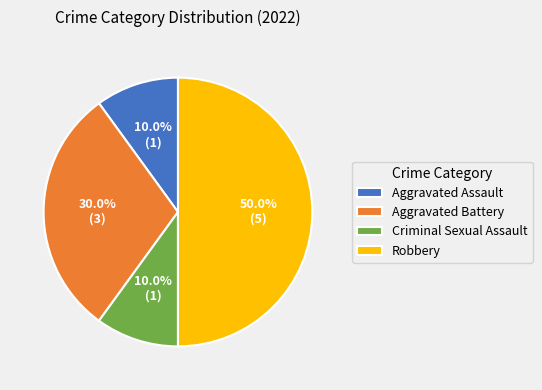

To the nearest percent, what is the combined percentage of Criminal Sexual Assault and Aggravated Battery?

40%